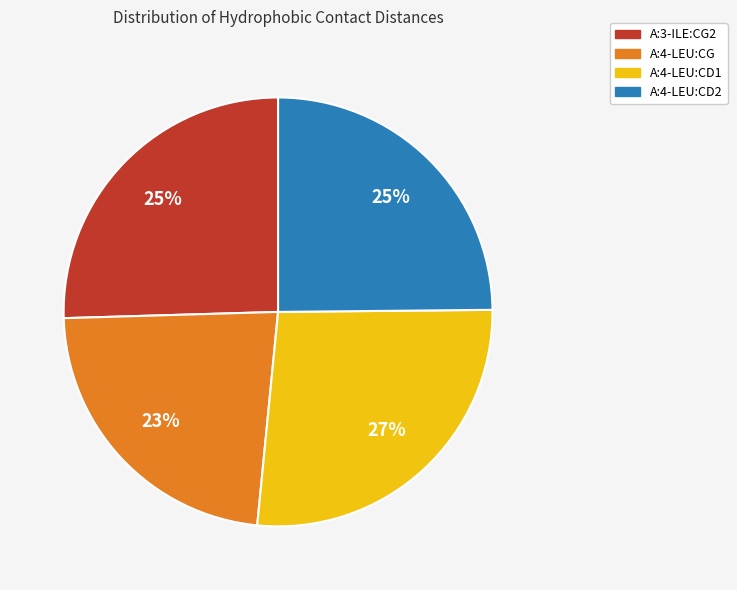

What is the smallest slice in the pie chart?

A:4-LEU:CG